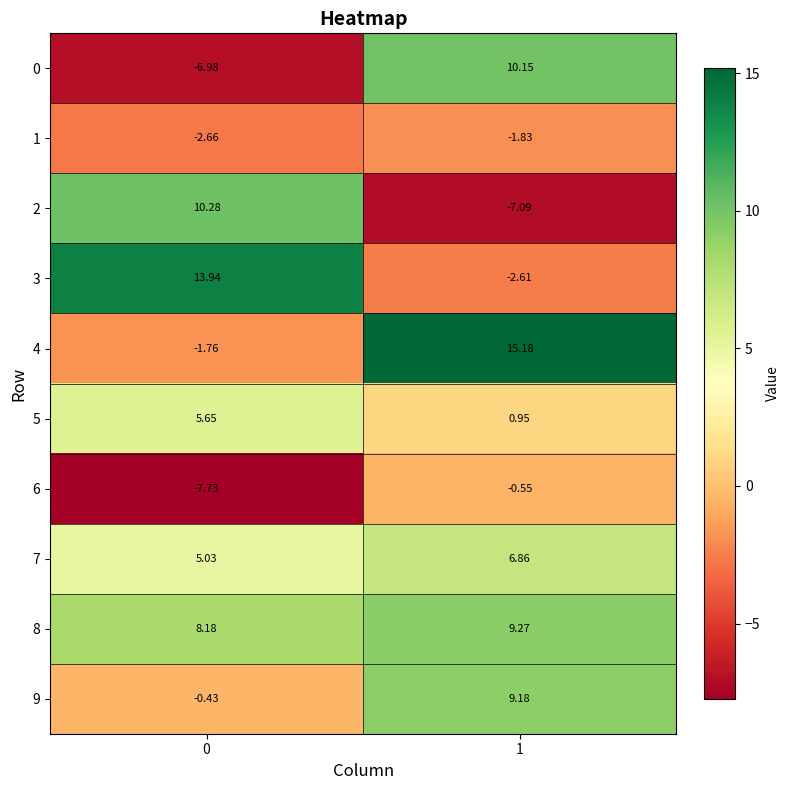

What is the minimum value shown in the chart?

-7.7